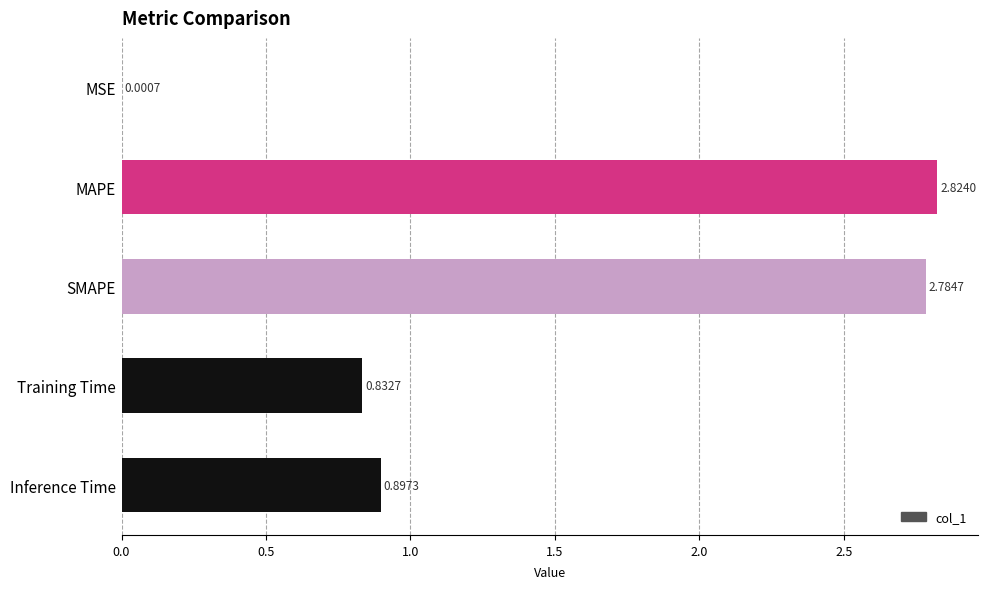

What is the change in value from Training Time to Inference Time?

+0.1